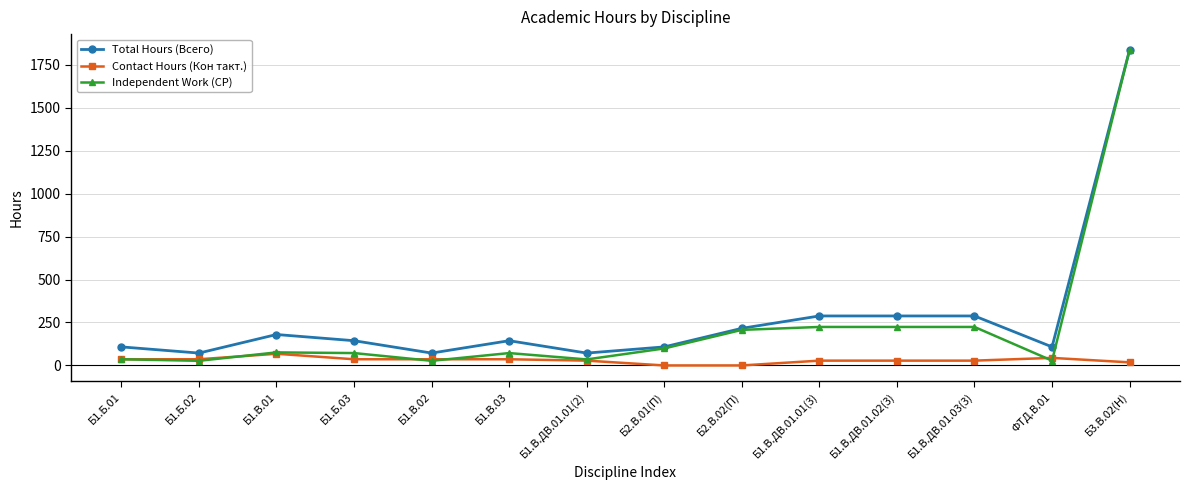

What is the label of the 3rd point from the left?

Б1.В.01